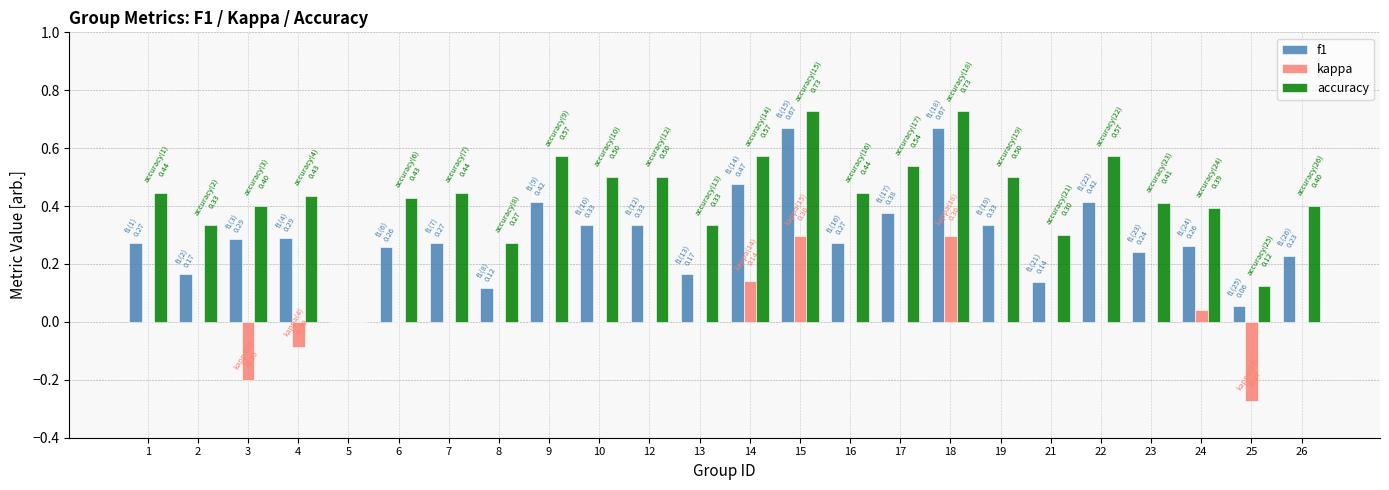

What is the sum of all accuracy values?

10.4